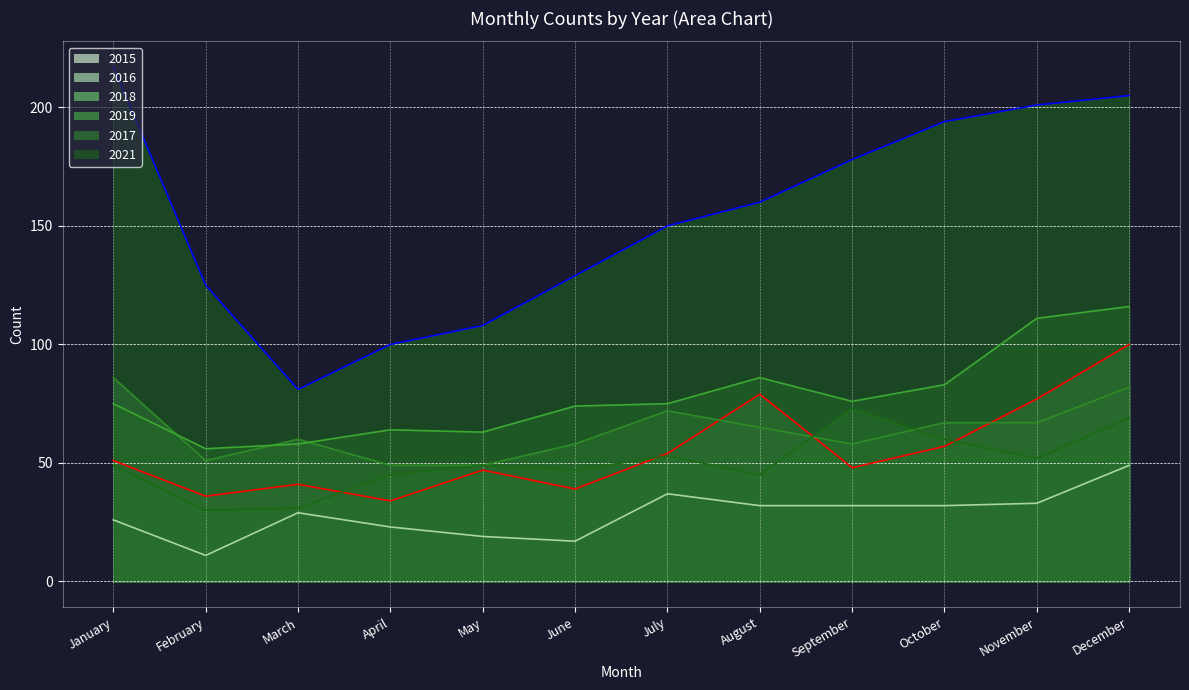

True or false: 2018 has a value of 51 at February.

True